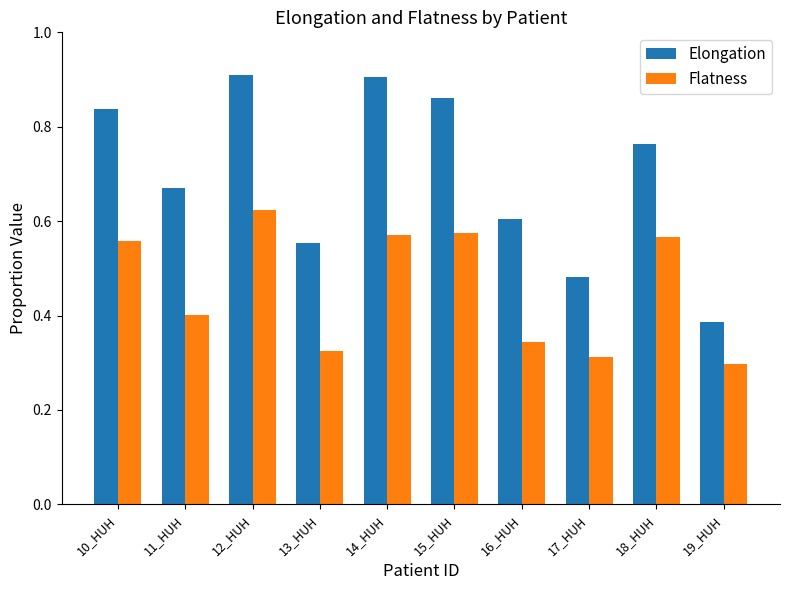

How many Flatness values are between 0 and 1?

10